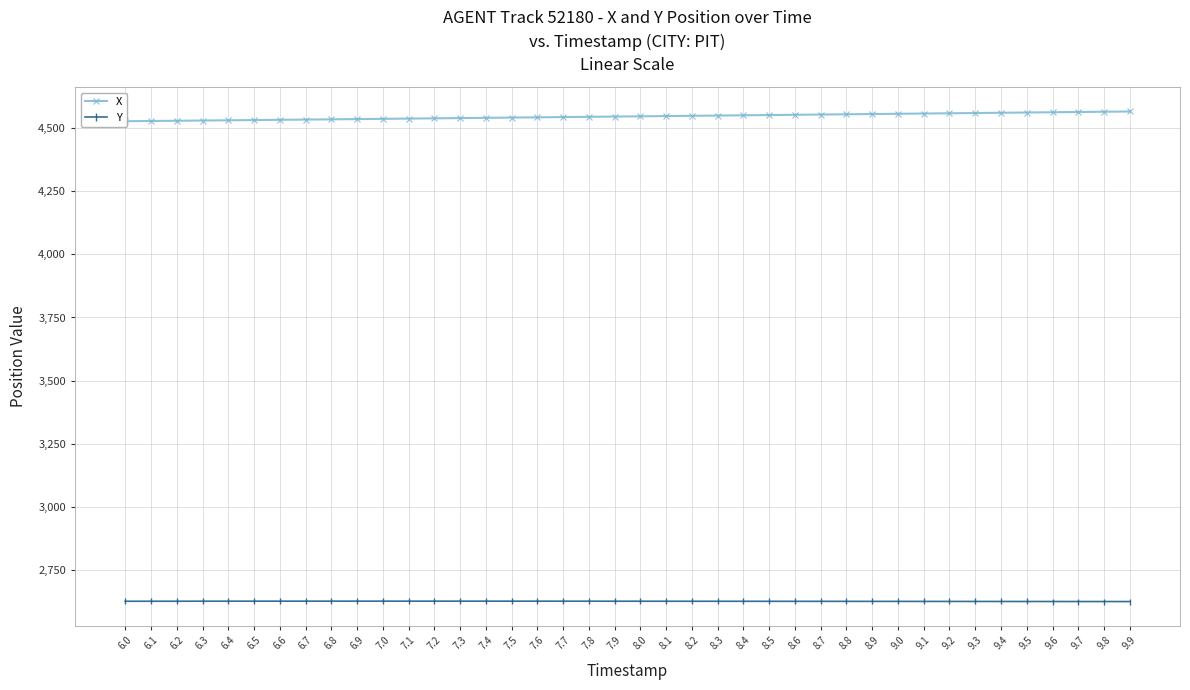

Which series changed the most between 6.2 and 9.5?

X